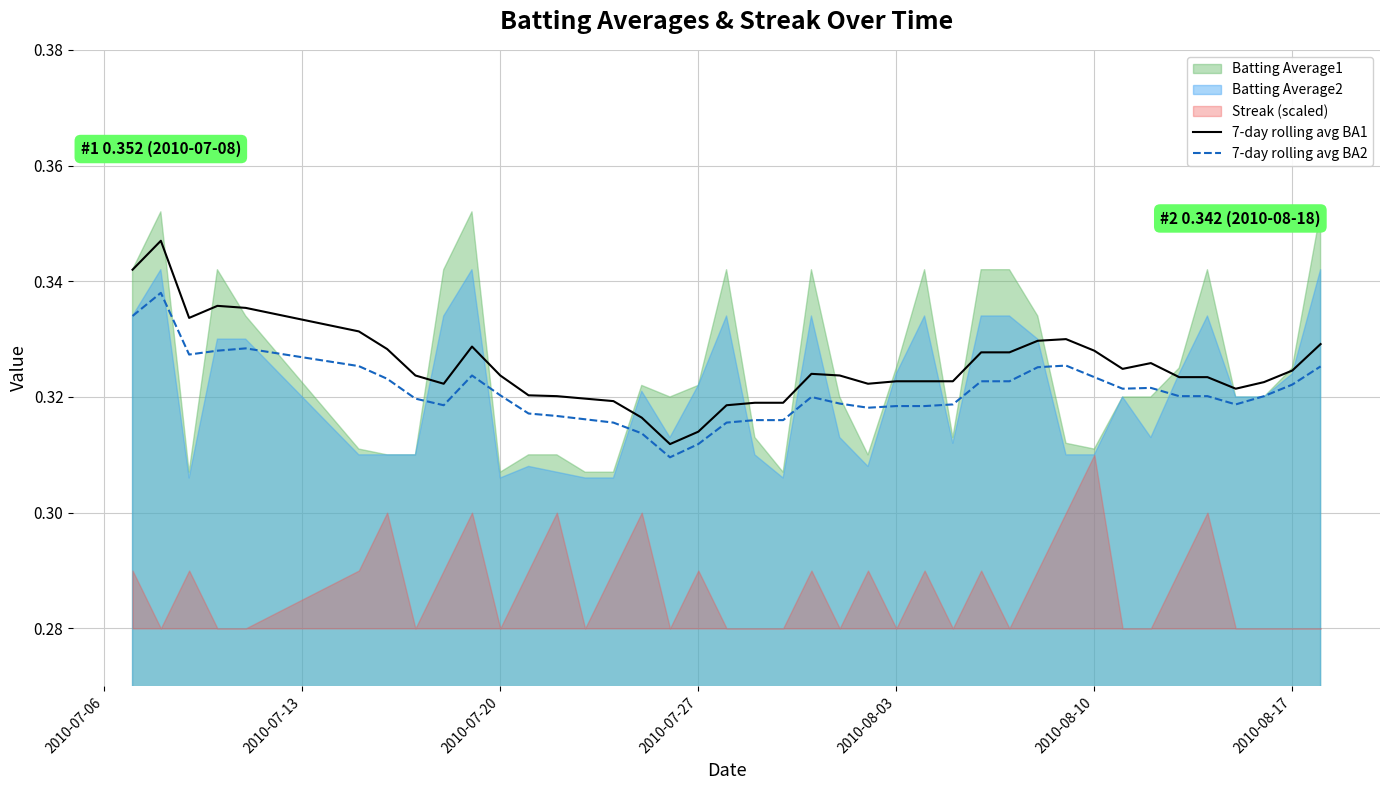

Is it true that 7-day rolling avg BA1 equals 0.5 at 13?

False